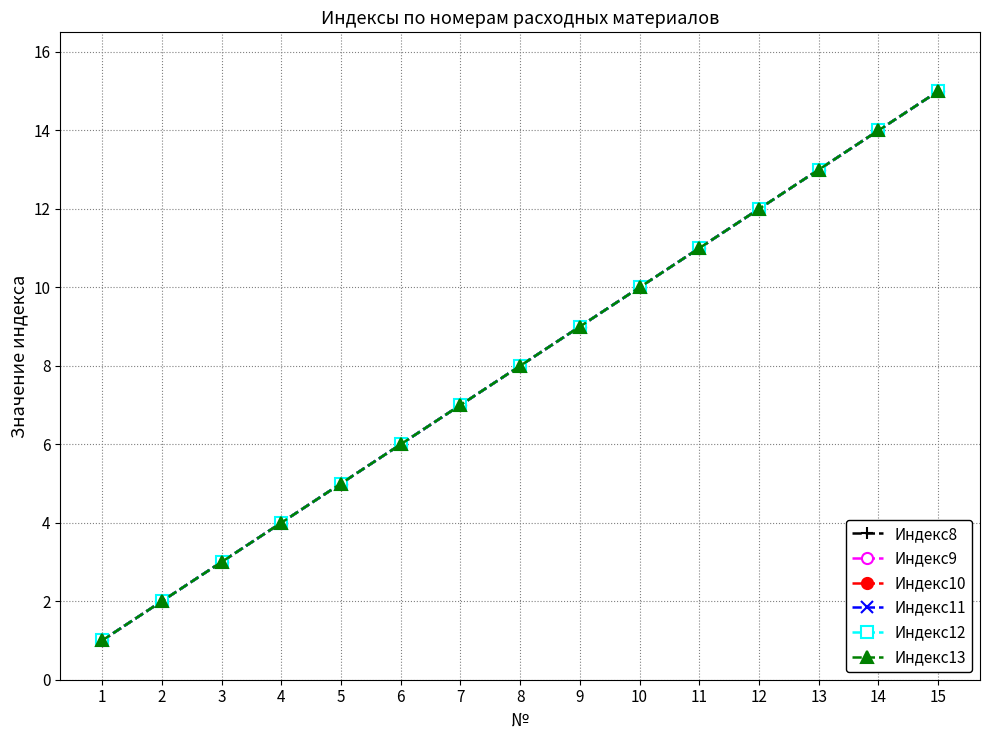

The Индекс8 series shows 21 at 15. True or false?

False